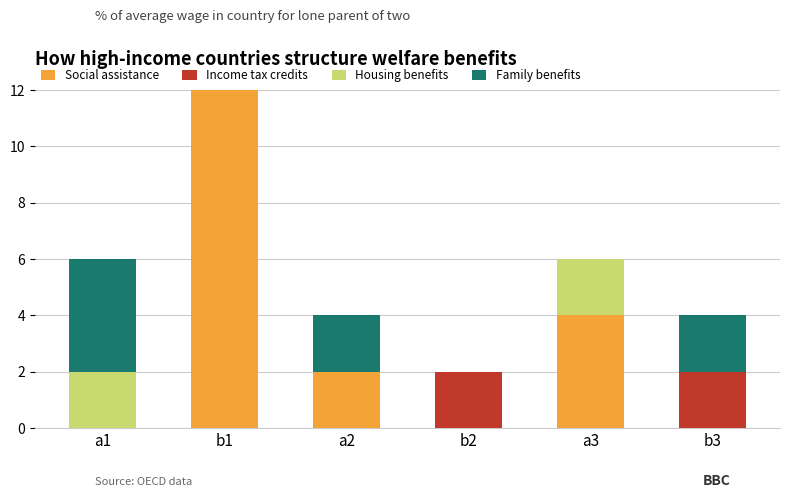

Reading right to left, list all the values displayed in this chart.

Social assistance: 0	4	0	2	15	0
Income tax credits: 2	0	2	0	0	0
Housing benefits: 0	2	0	0	0	2
Family benefits: 2	0	0	2	0	4